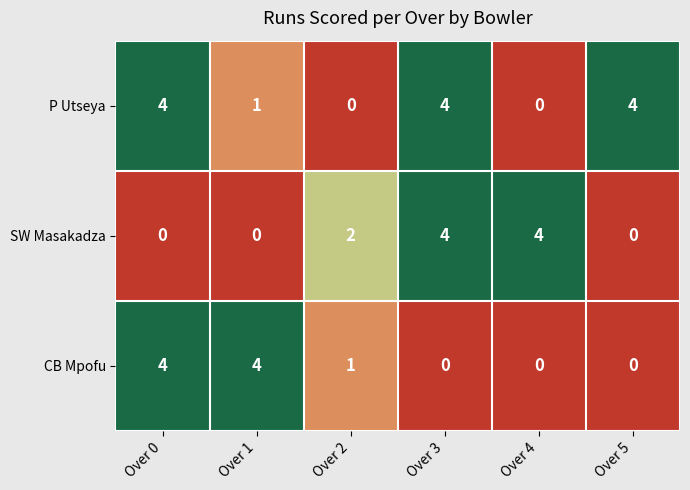

What is the total value across all series at Over 2?

3